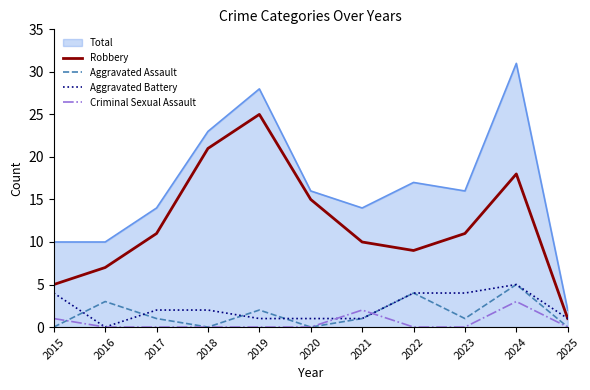

The value of Aggravated Assault at 2024 is 5. True or false?

True